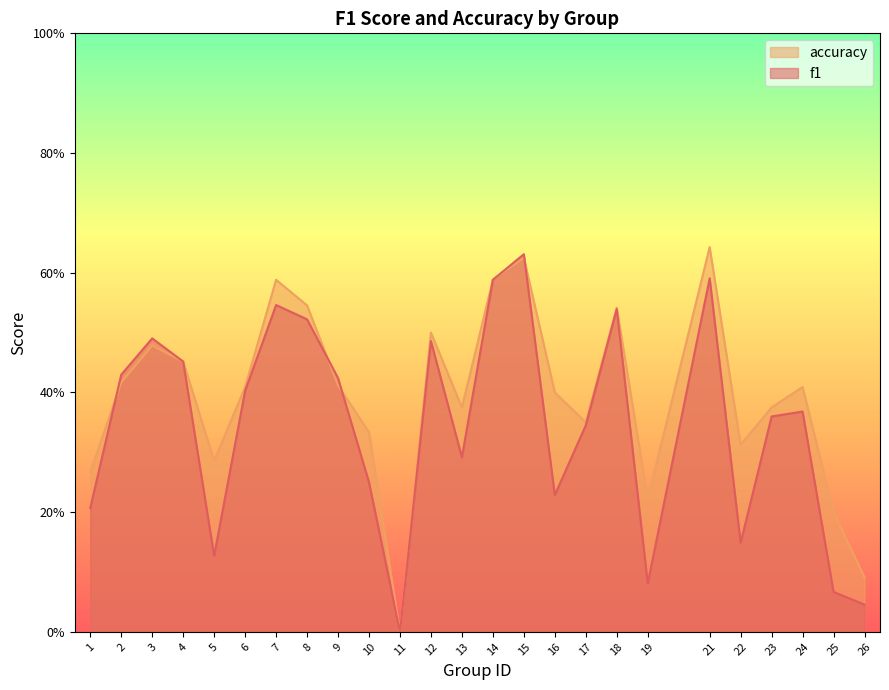

At how many categories does at least one series exceed 0?

24